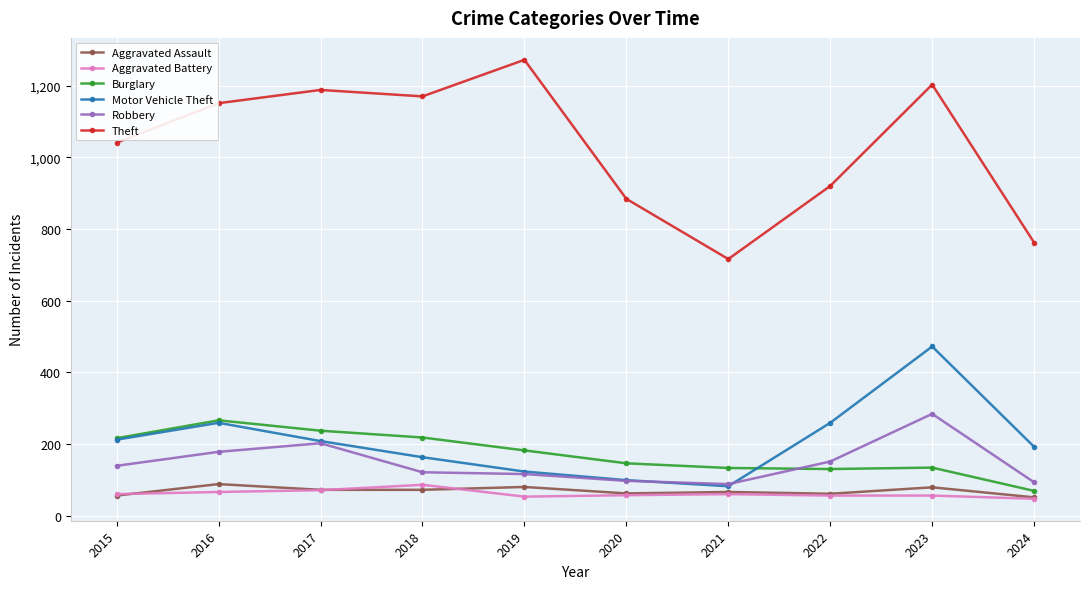

What is the approximate value of Burglary at 2021, to the nearest 50?

150